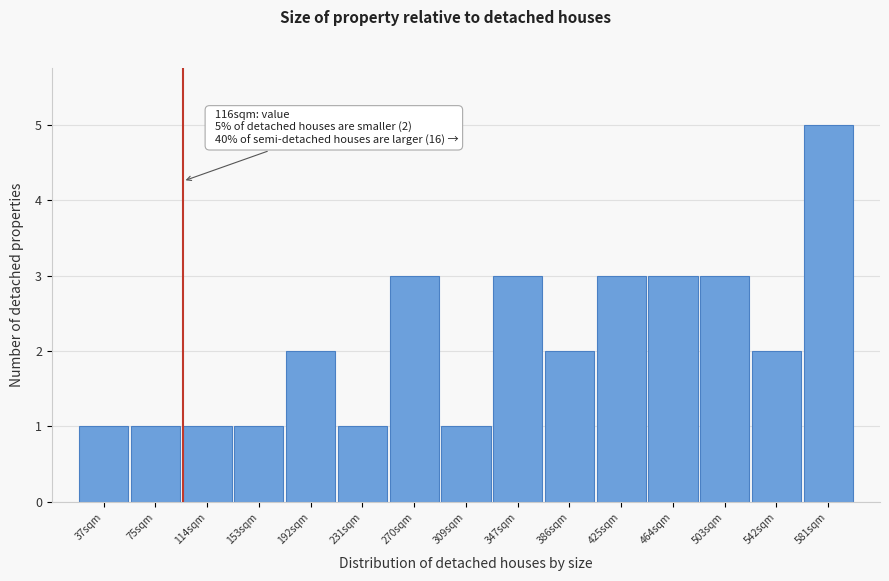

Reading left to right, transcribe all the data shown in this chart.

1	1	1	1	2	1	3	1	3	2	3	3	3	2	5